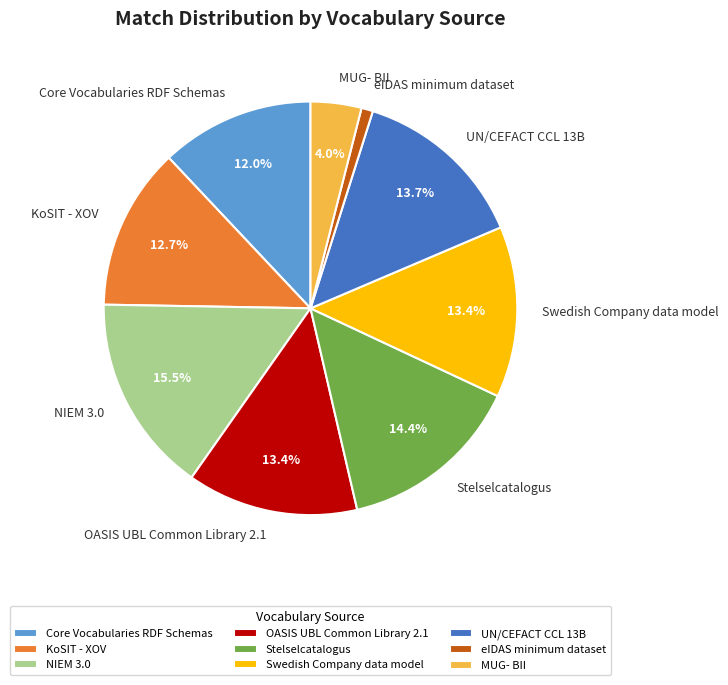

Which has a higher value, Stelselcatalogus or OASIS UBL Common Library 2.1?

Stelselcatalogus